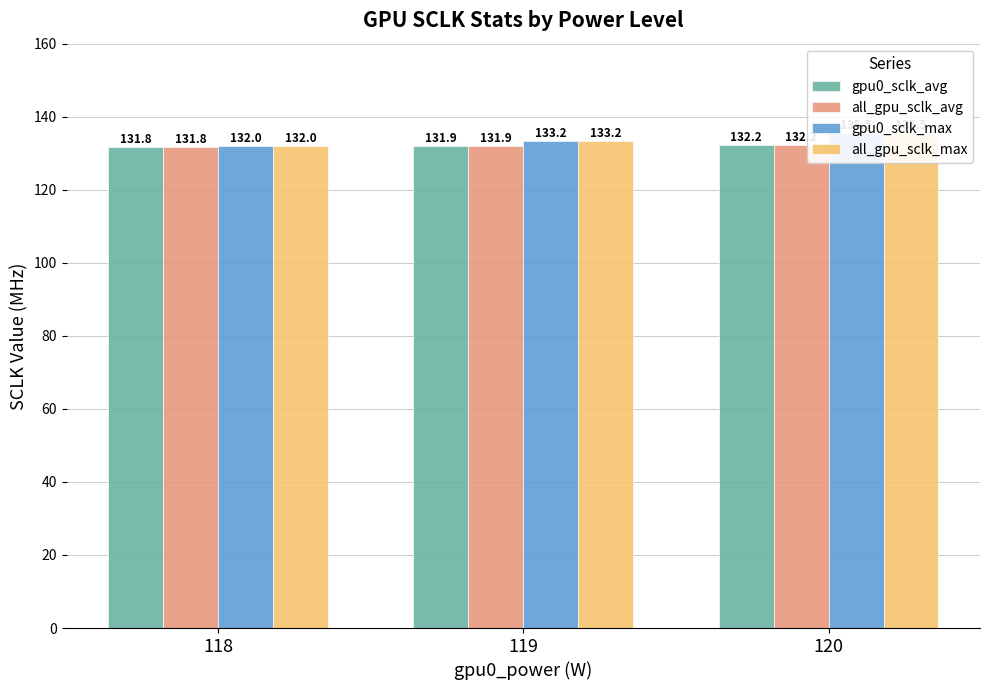

The gpu0_sclk_max series shows 135.5 at 120. True or false?

True